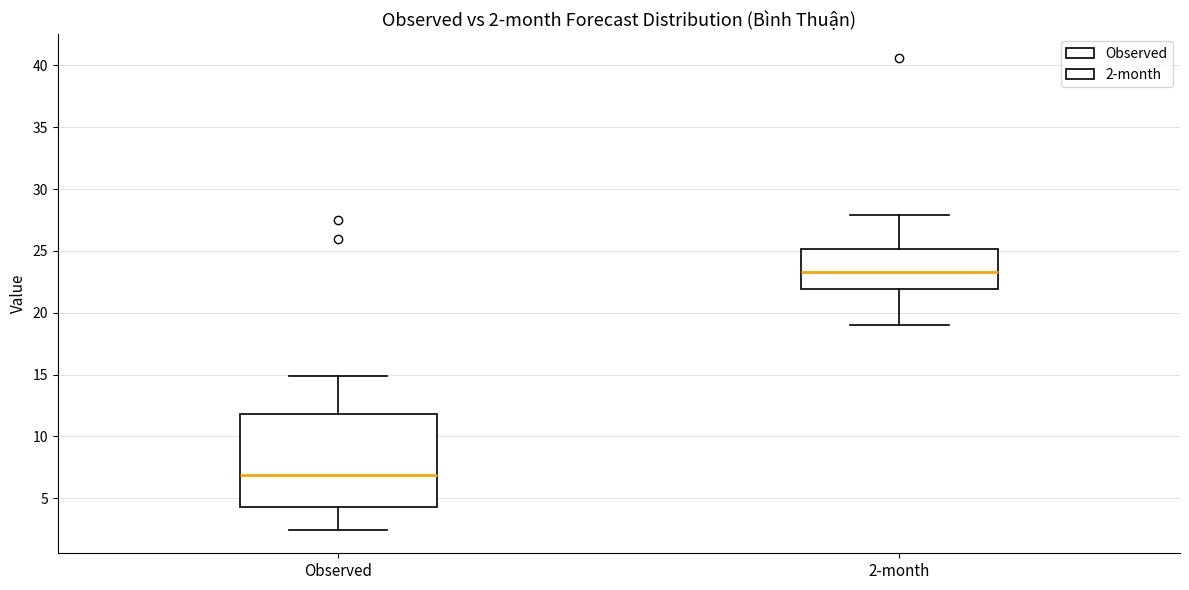

Which box has the lowest median line?

Observed